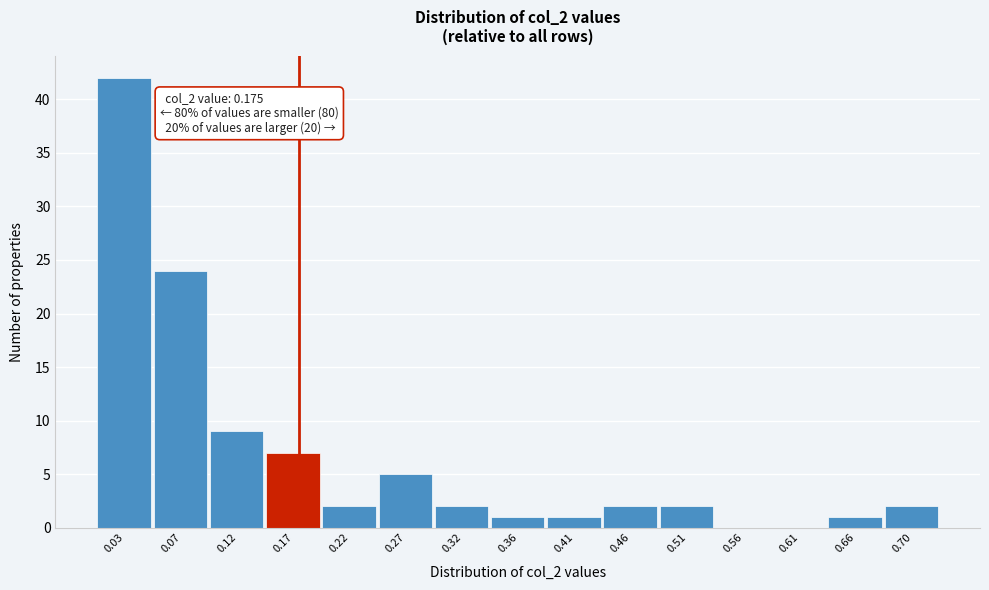

Over which range of the x-axis is the bar tallest?

0.000 to 0.050